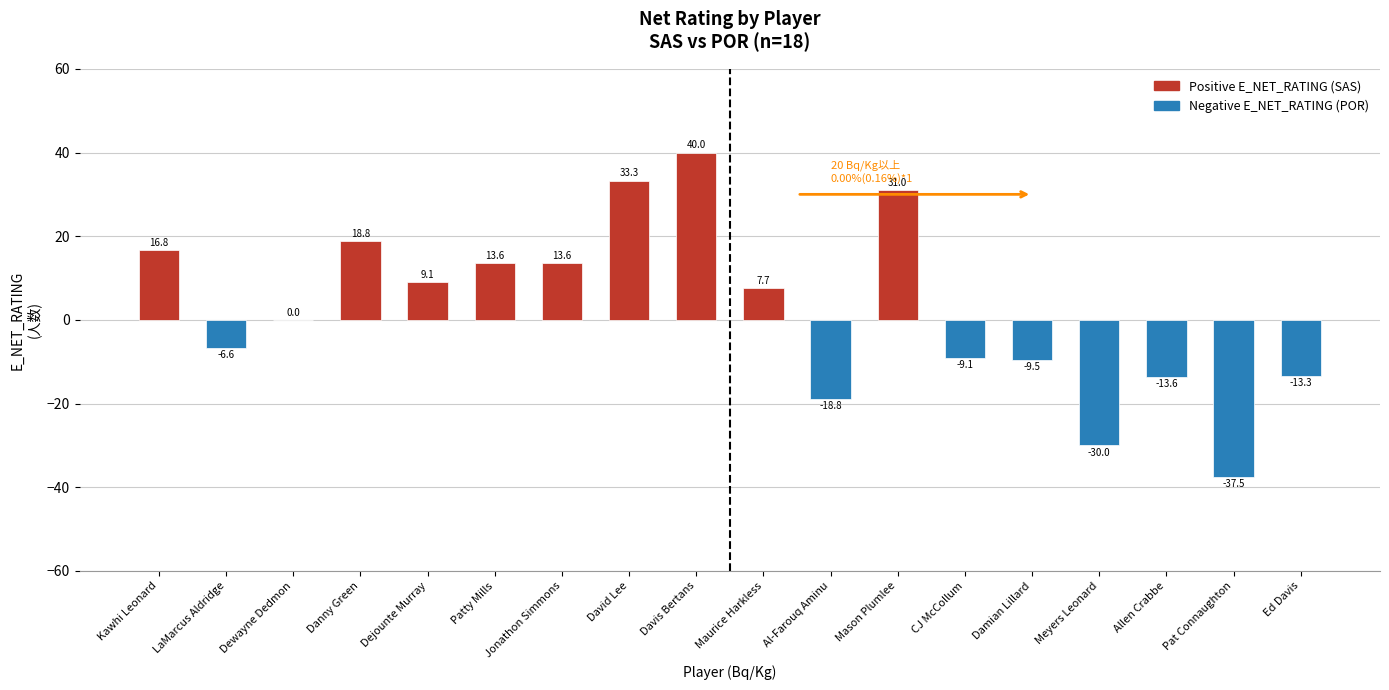

Which has a higher value, David Lee or Davis Bertans?

Davis Bertans